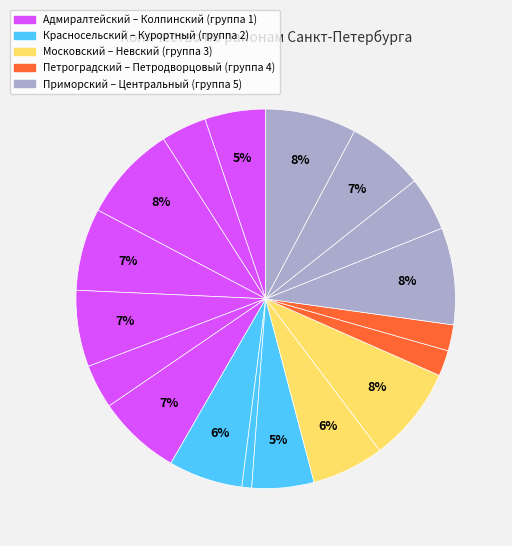

How many segments does this pie chart have?

18